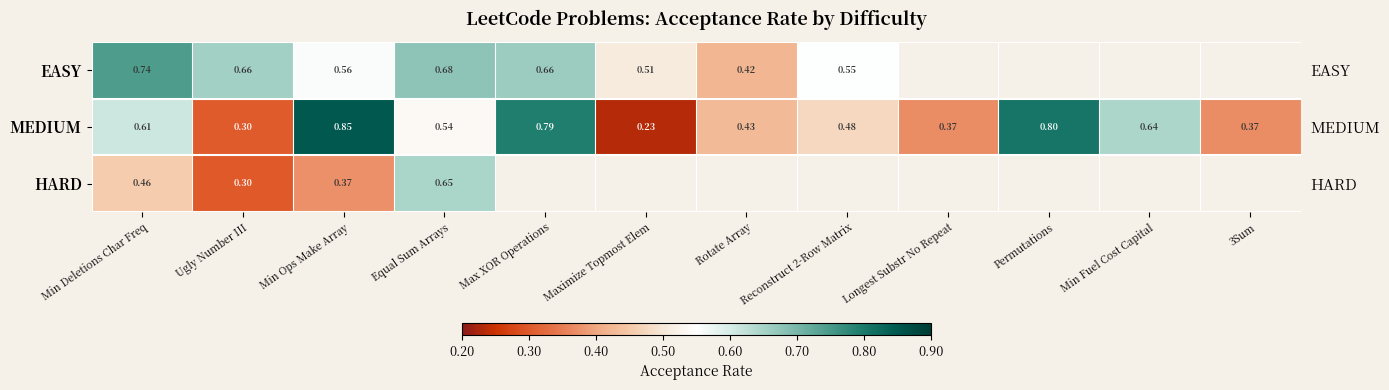

Count the number of data series in this chart.

3